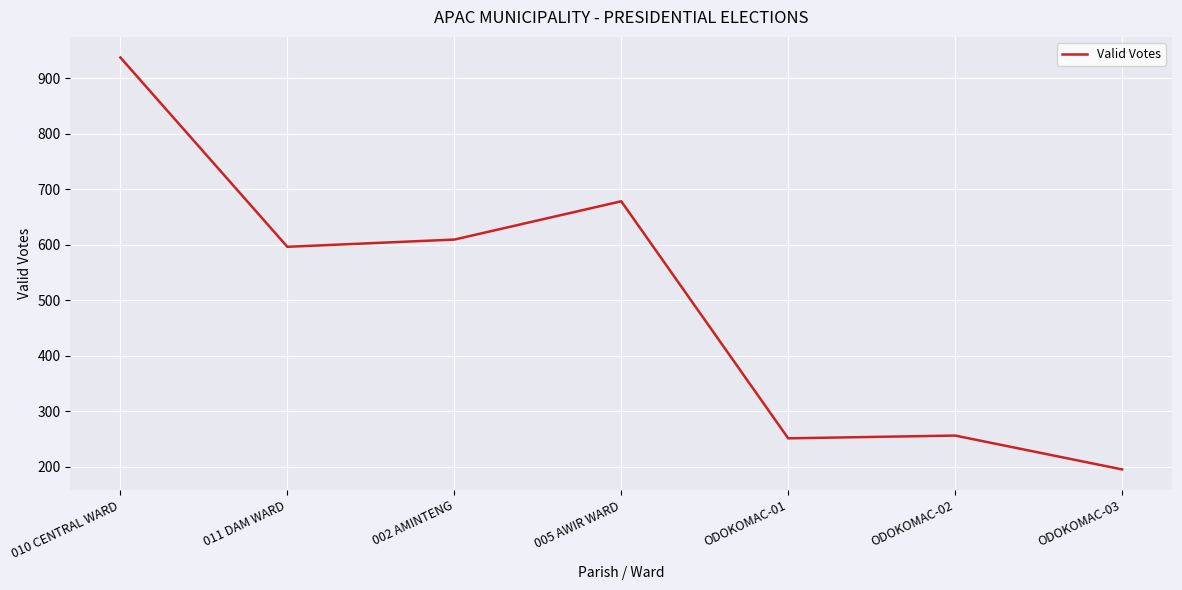

Approximately how many times larger is the value at 011 DAM WARD compared to 002 AMINTENG?

1.0